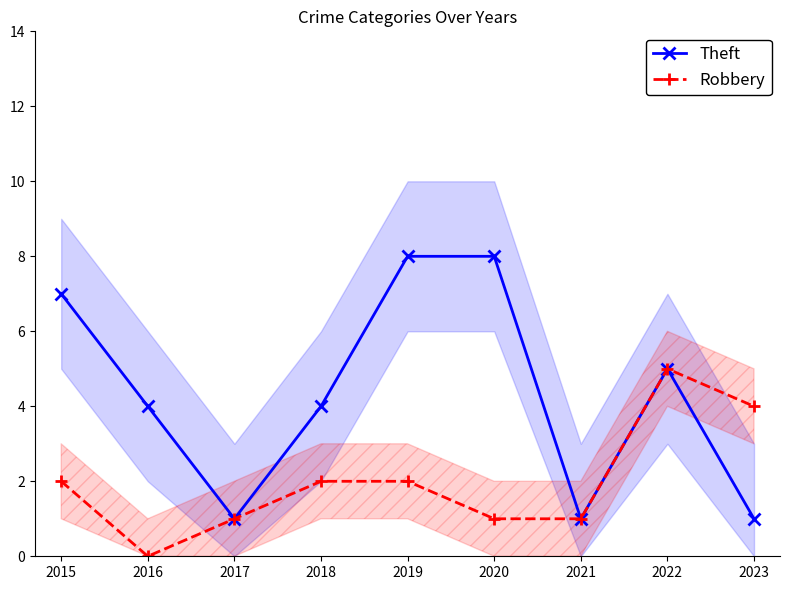

Which category has the highest value across all series?

2019